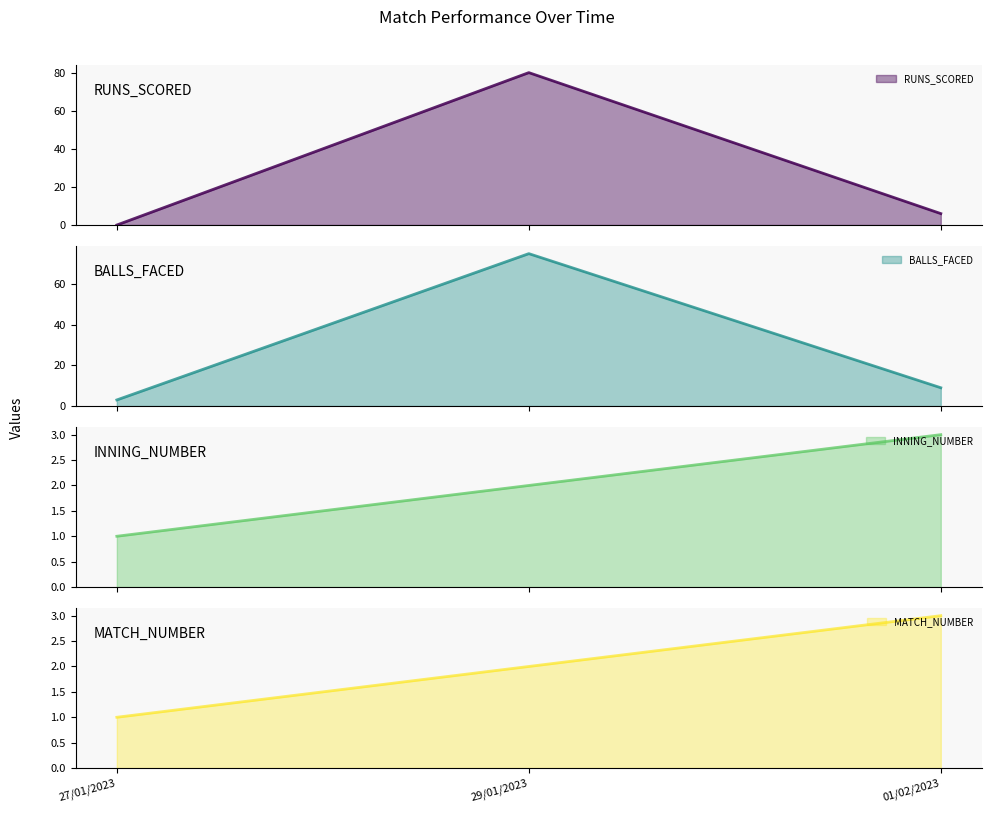

List the series in order of their peak value, highest first.

RUNS_SCORED, BALLS_FACED, INNING_NUMBER, MATCH_NUMBER